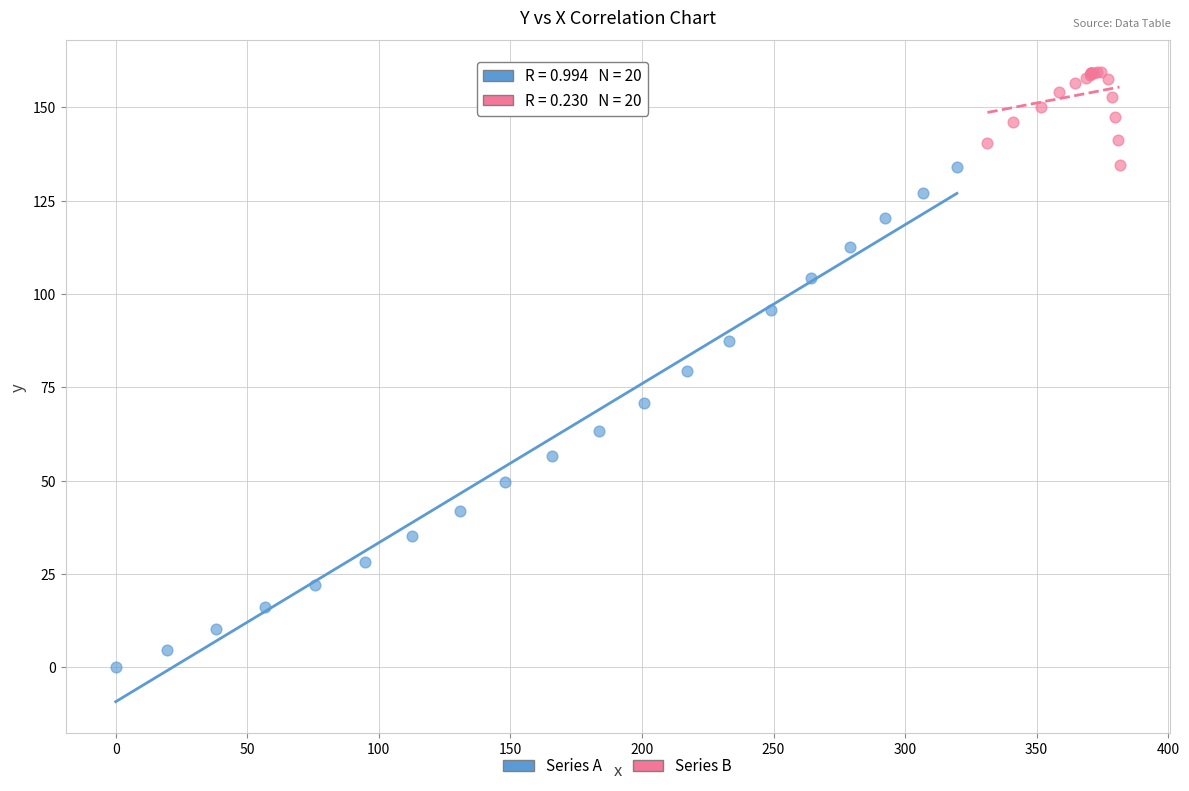

Which series contains the lowest Y value?

Series A